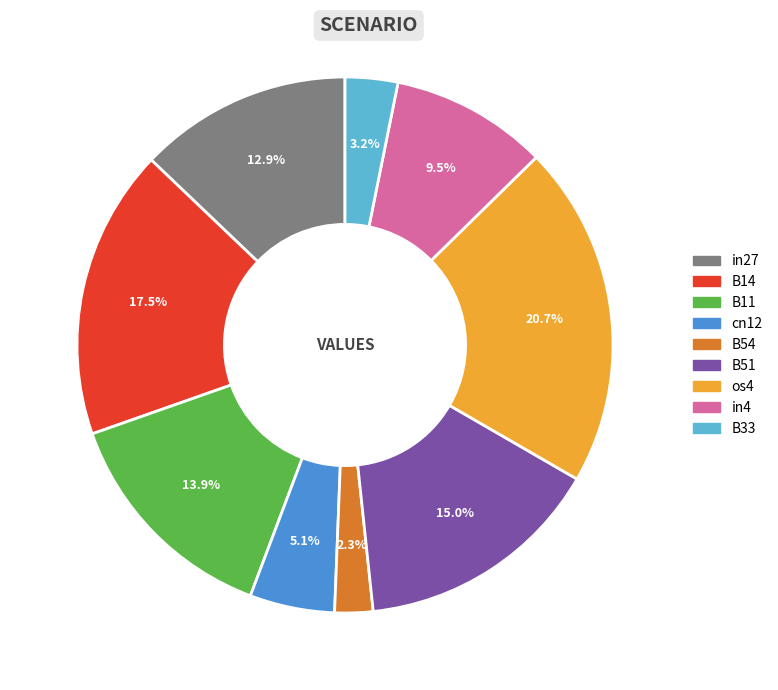

Which slice is the largest?

os4